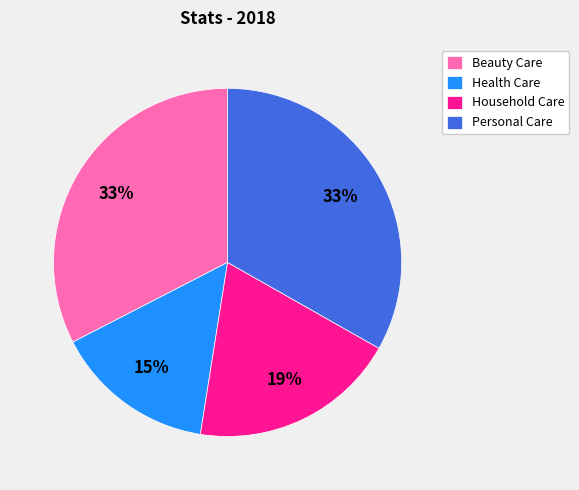

To the nearest percent, what is the difference between the largest and smallest slice percentages?

18%